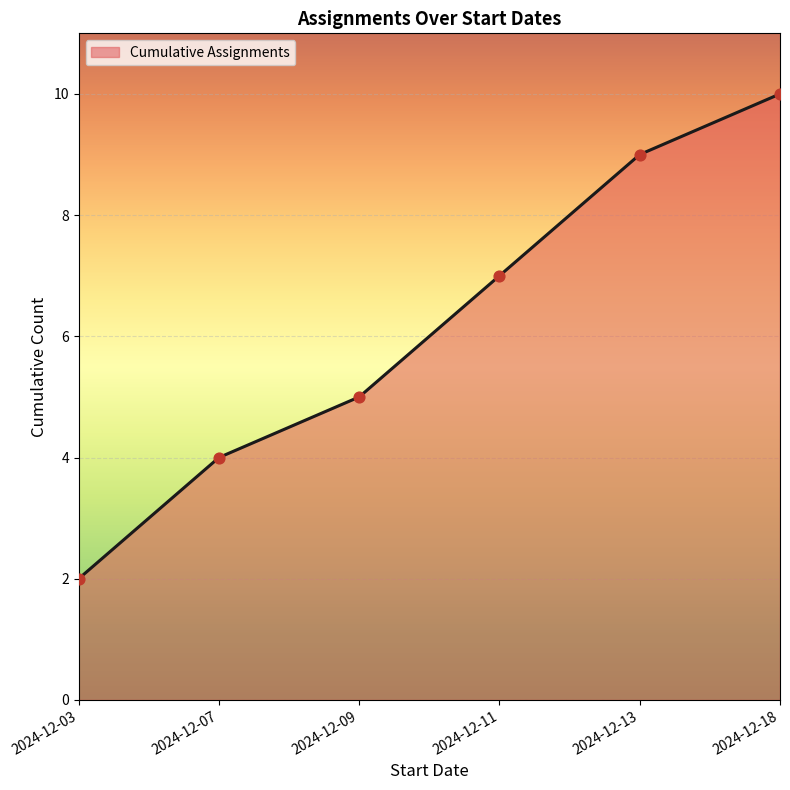

What is the change in value from 2024-12-07 to 2024-12-11?

+3